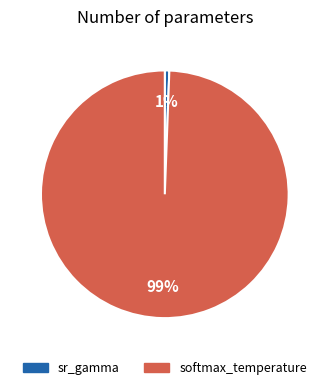

Count the number of slices in the pie.

2